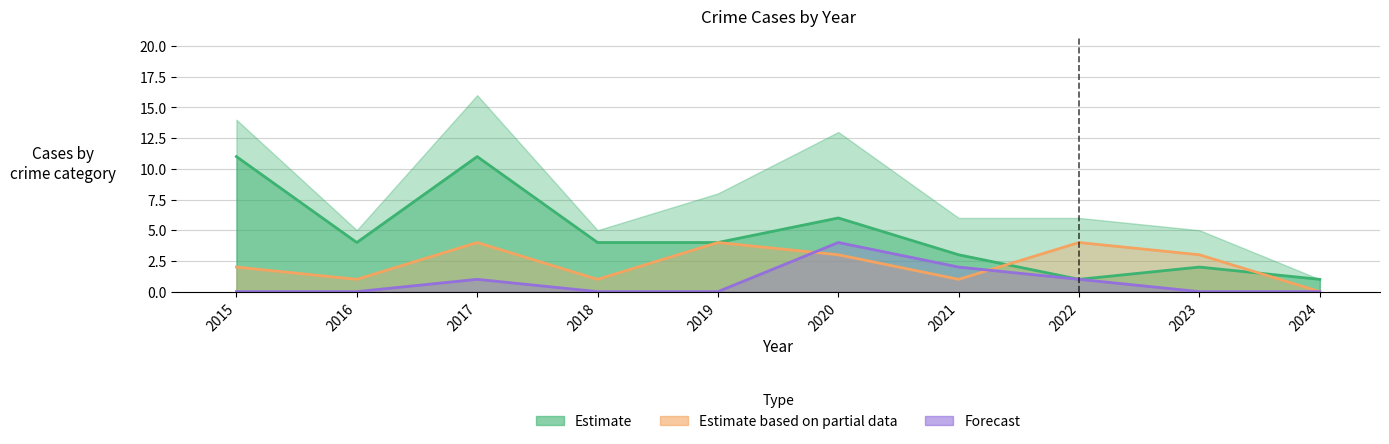

How many values in the Forecast series exceed 0?

4